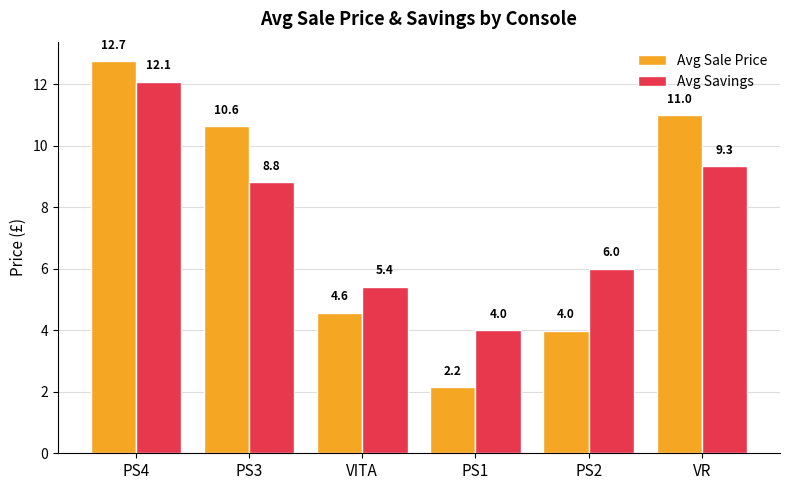

What is the label of the 4th bar from the right?

VITA